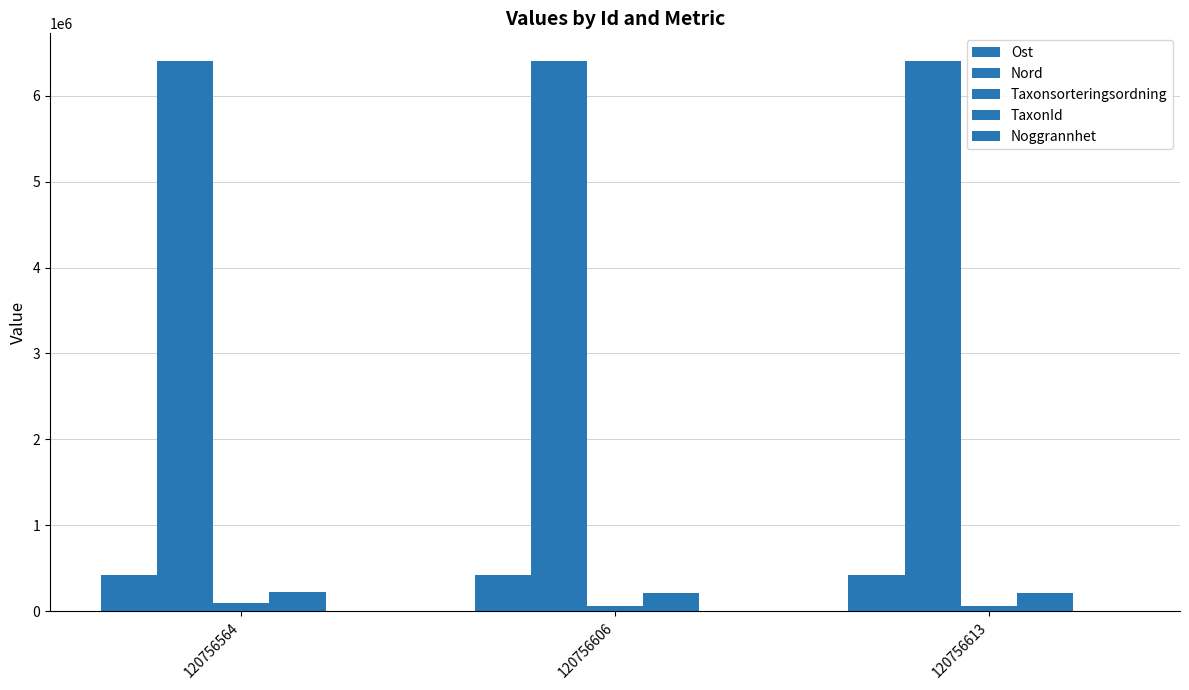

Is it true that TaxonId equals 208249 at 120756606?

True